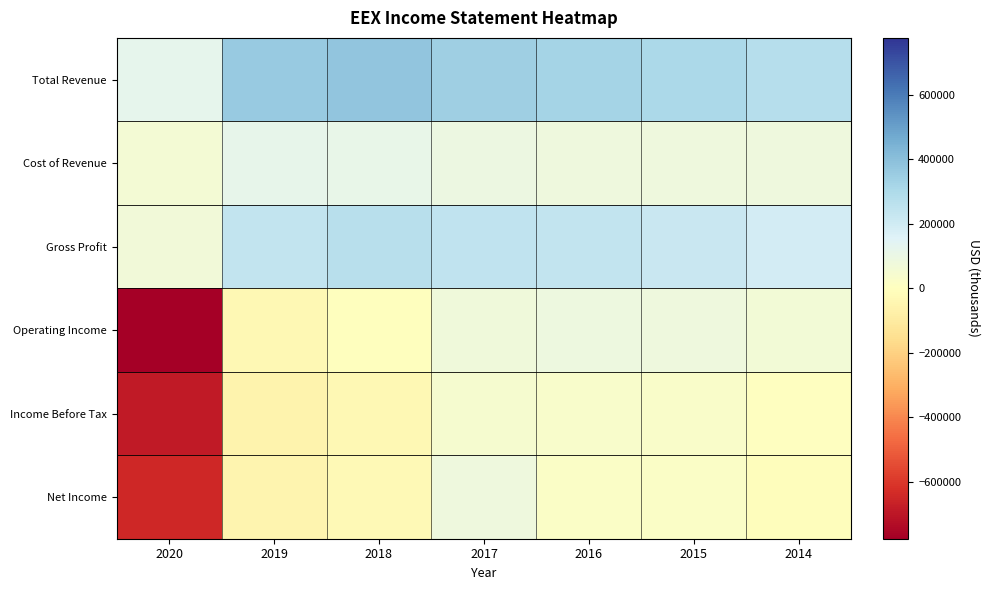

Reading left to right, list all the values displayed in this chart.

Total Revenue: 2020=127400	2019=360900	2018=380700	2017=341700	2016=323700	2015=306400	2014=273600
Cost of Revenue: 2020=56400	2019=119000	2018=112100	2017=95000	2016=84400	2015=83400	2014=82300
Gross Profit: 2020=71000	2019=241900	2018=268600	2017=246700	2016=239400	2015=223000	2014=191300
Operating Income: 2020=-777600	2019=-30800	2018=-4300	2017=78600	2016=87700	2015=81900	2014=61000
Income Before Tax: 2020=-691200	2019=-55000	2018=-33400	2017=46800	2016=36300	2015=30000	2014=5100
Net Income: 2020=-647700	2019=-50000	2018=-25100	2017=81800	2016=22200	2015=19600	2014=-7600